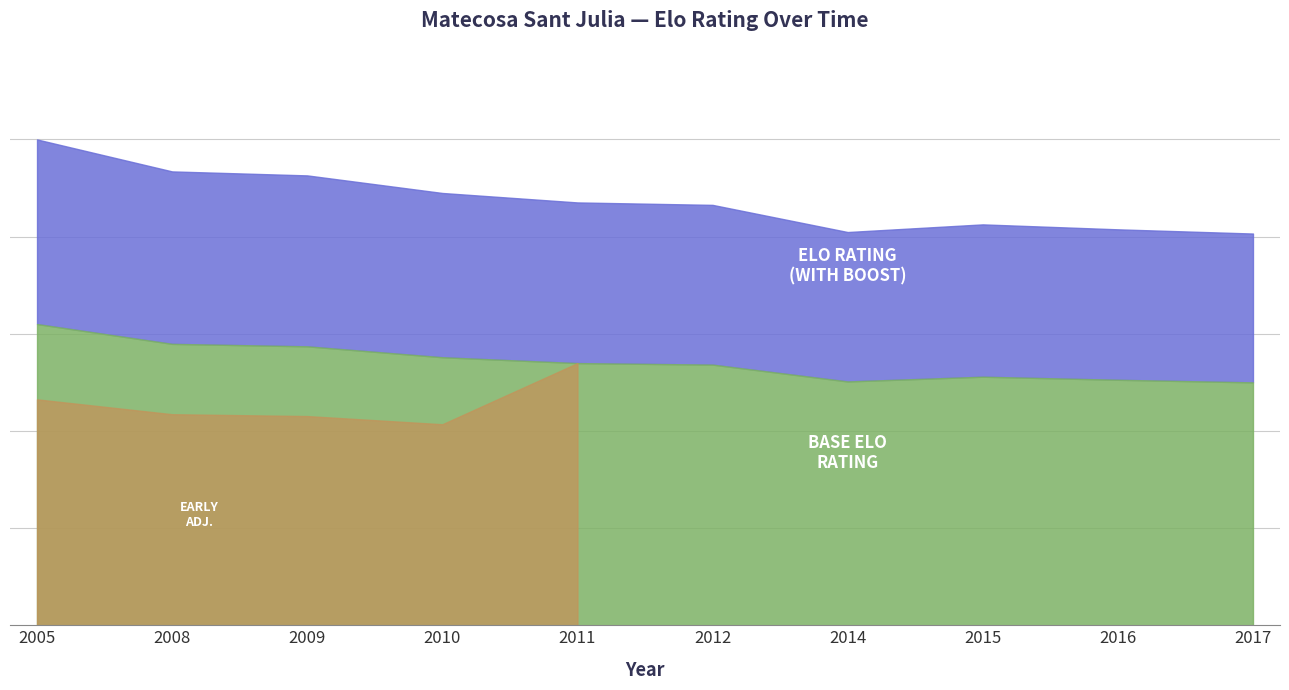

True or false: Level and Elo cross at least once.

False